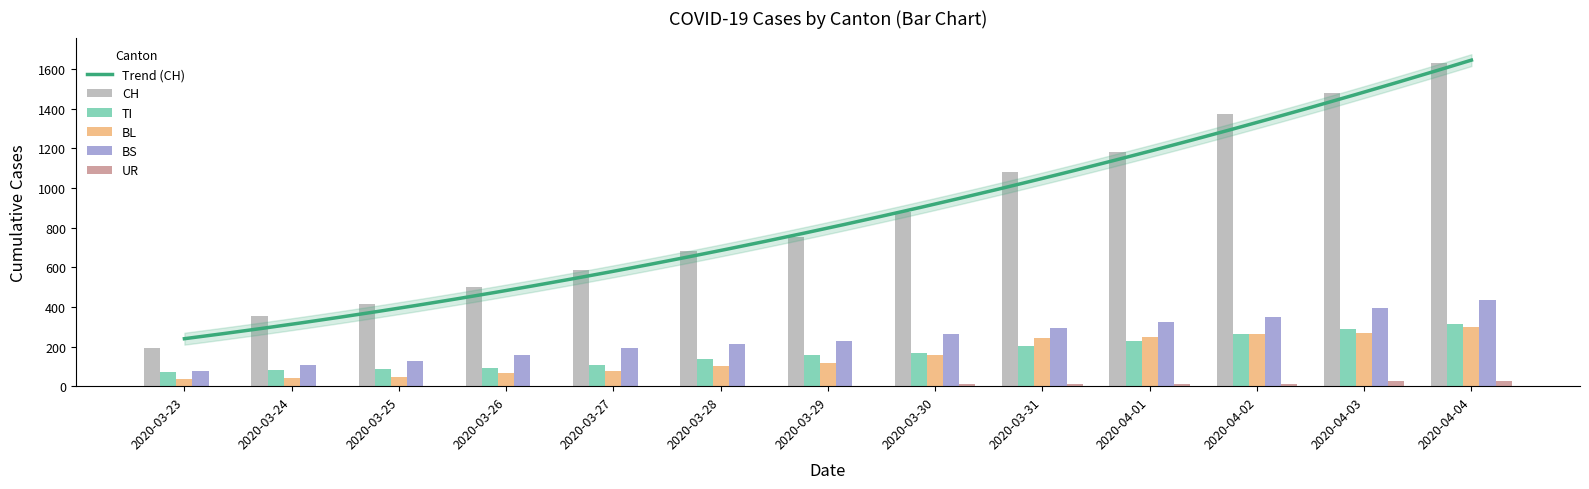

Where is TI nearest to the value 192?

2020-03-31